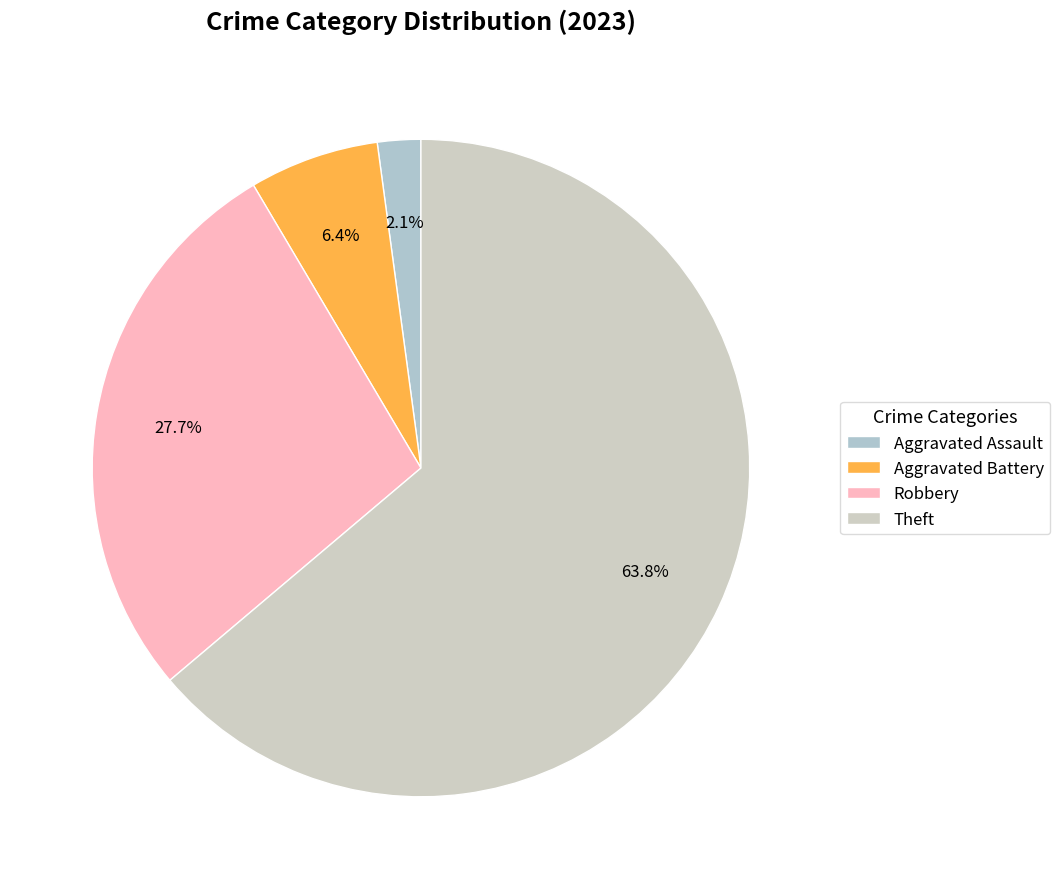

Which category has the biggest portion of the pie?

Theft